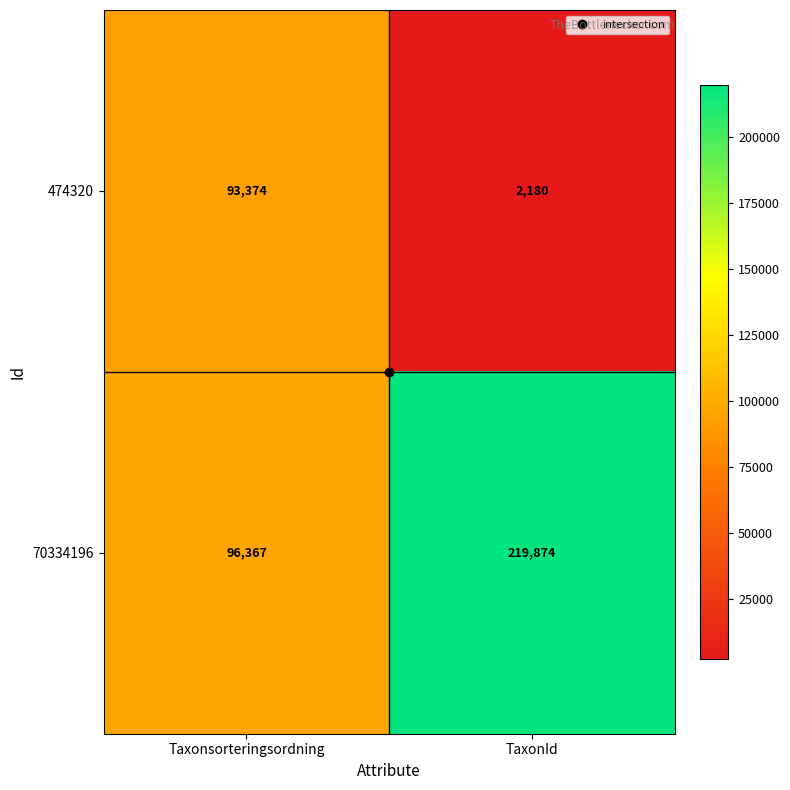

What is the difference between the maximum and minimum values in the 474320 series?

91194